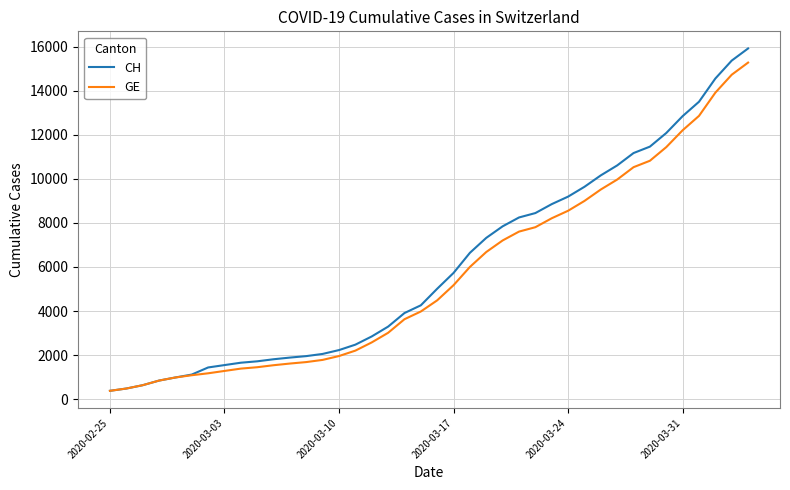

What is the maximum value shown in the chart?

15926